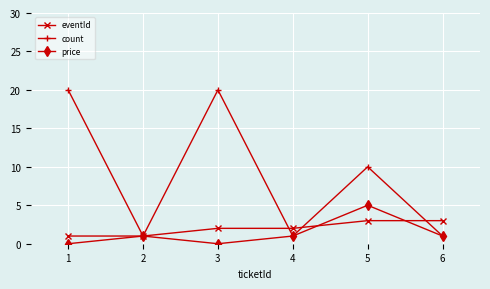

What is the difference between the second highest and minimum values in the count series?

19